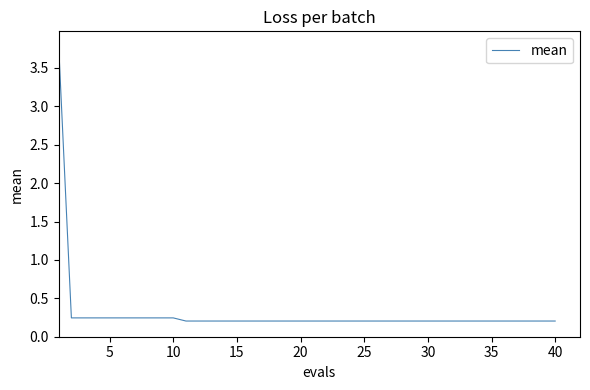

What is the maximum value shown in the chart?

3.8